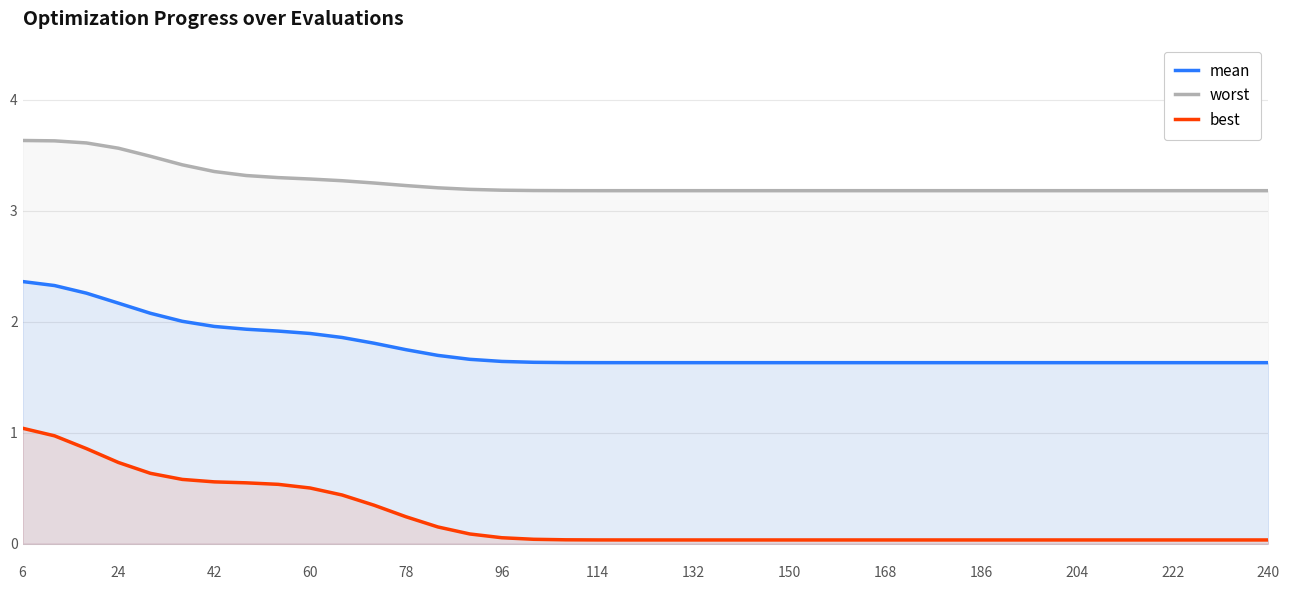

Which series has the widest spread of values?

best